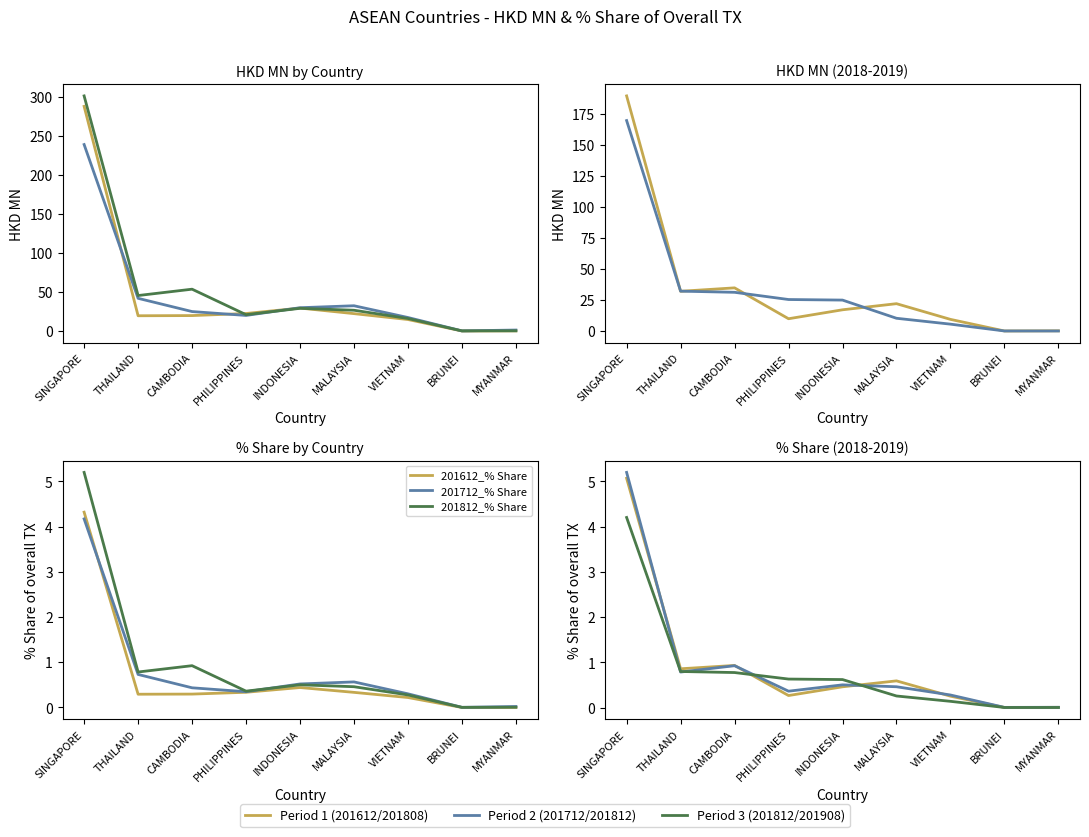

What is the spread (max minus min) of values at CAMBODIA?

0.6